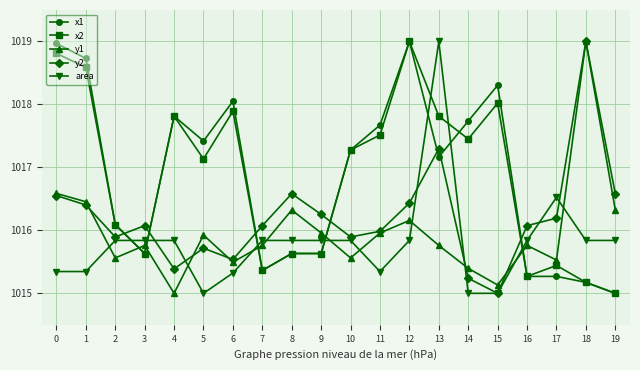

How many interior local valleys does the y1 series have?

6